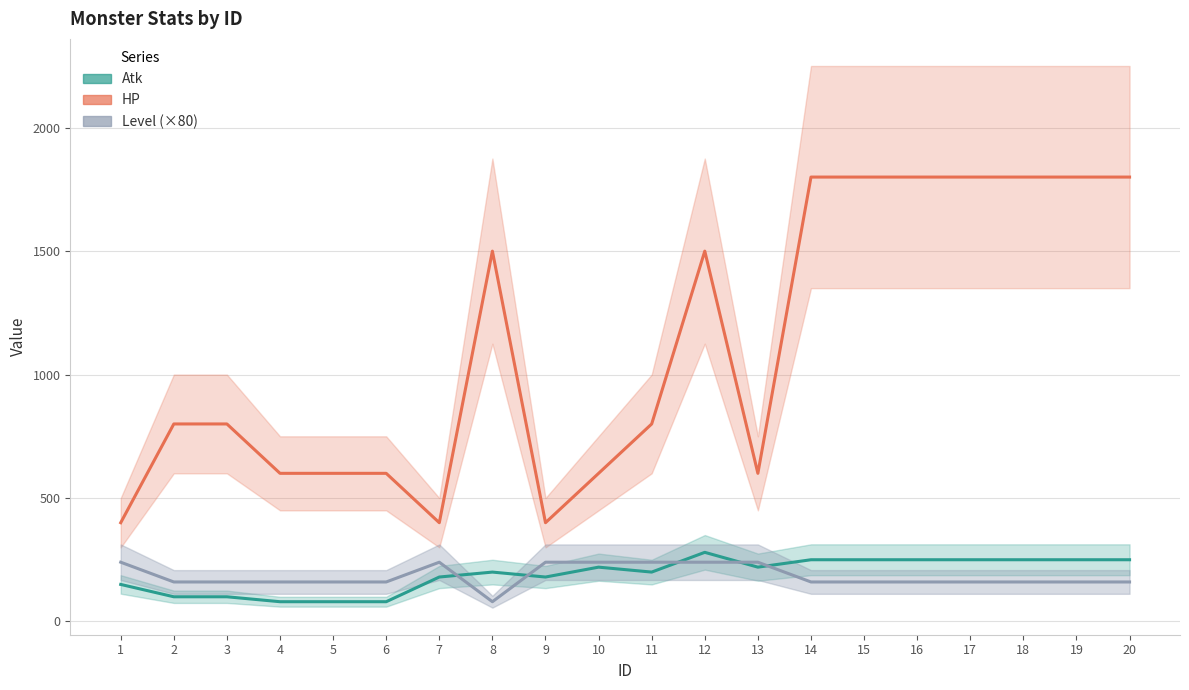

Rank the categories by HP value from lowest to highest.

1, 7, 9, 4, 5, 6, 10, 13, 2, 3, 11, 8, 12, 14, 15, 16, 17, 18, 19, 20